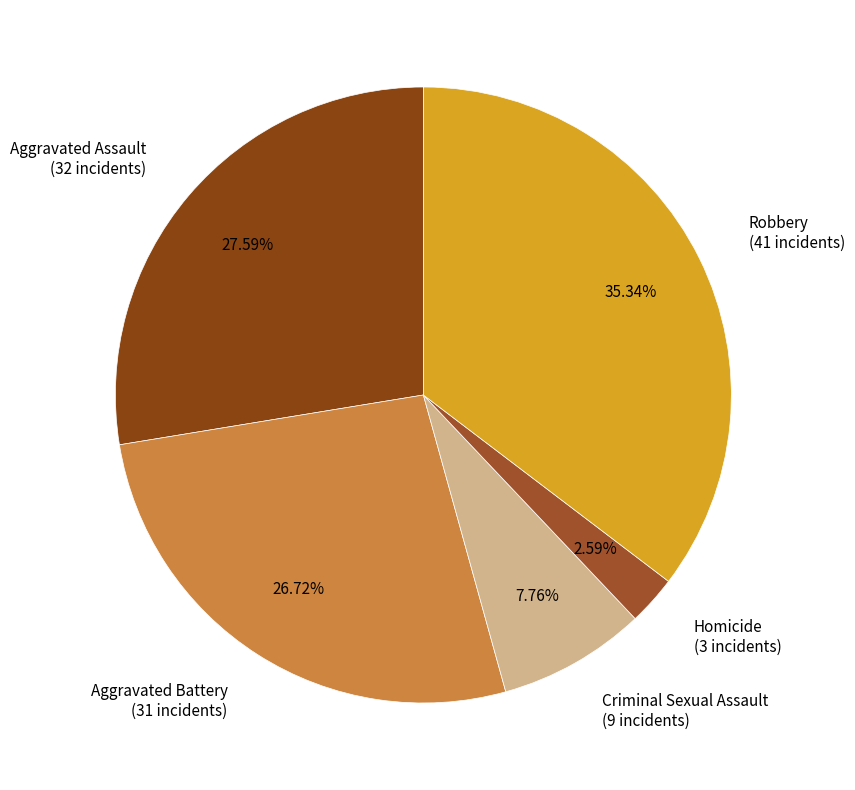

What is the total percentage of Aggravated Battery and Criminal Sexual Assault?

34.5%